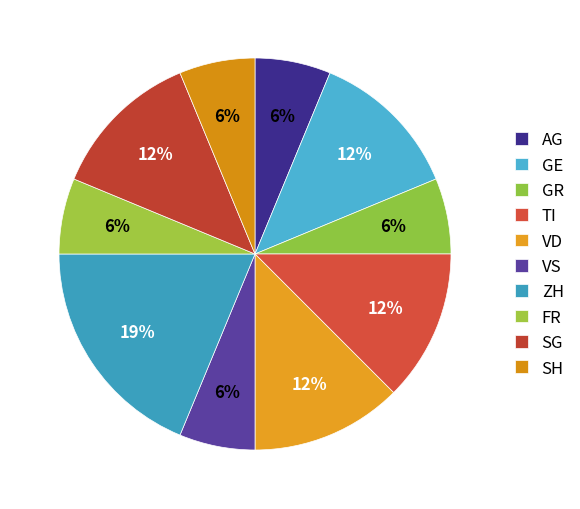

To the nearest percent, what portion does VS represent?

6%